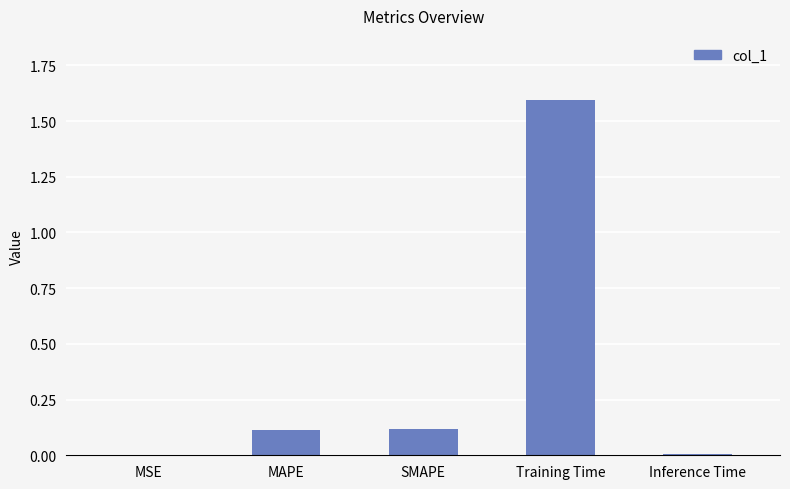

The chart shows a value of 0.0 at Inference Time. True or false?

True